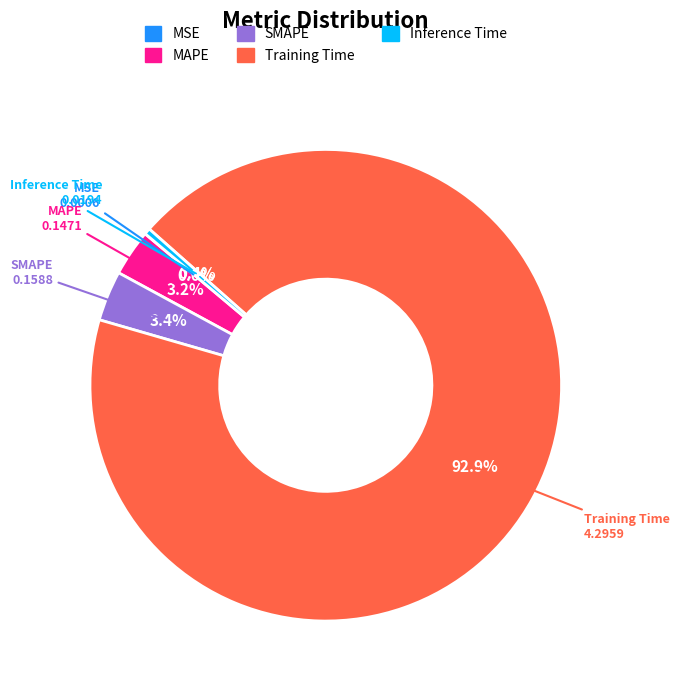

To the nearest percent, what is the combined percentage of Inference Time and Training Time?

93%